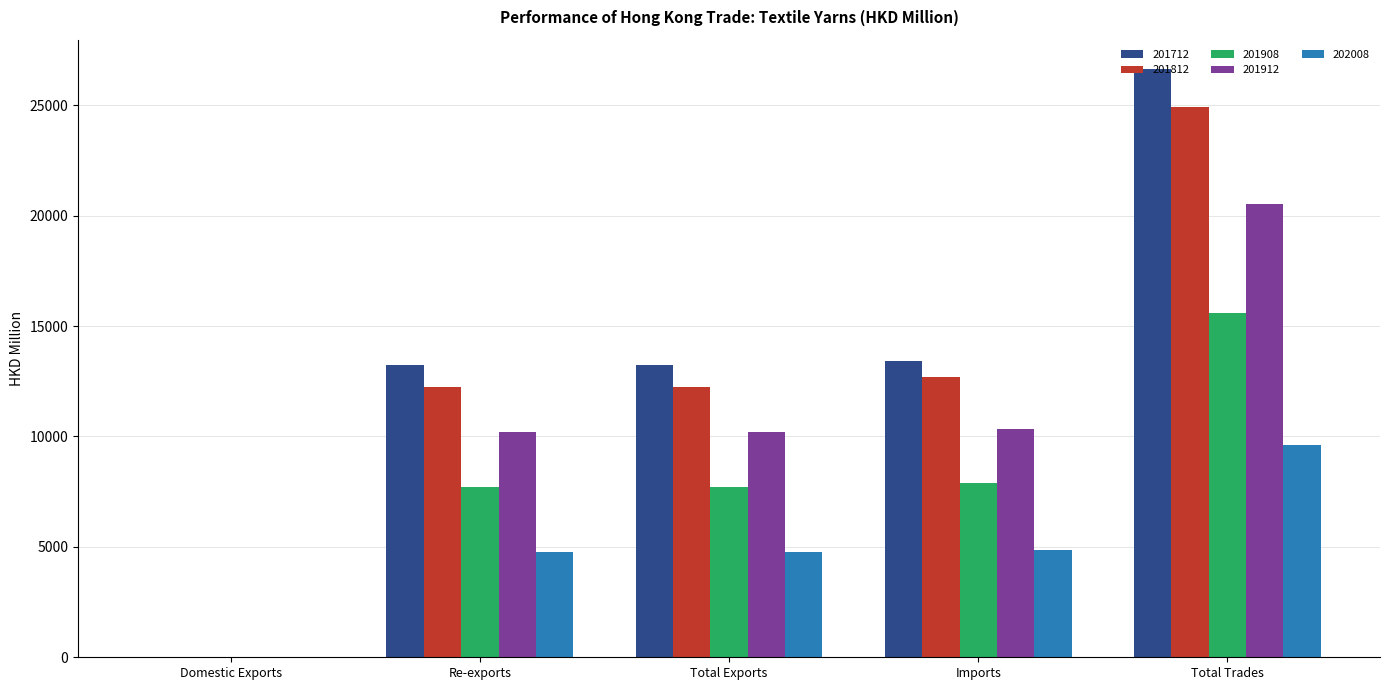

How many data points in 201912 are above 10191?

3